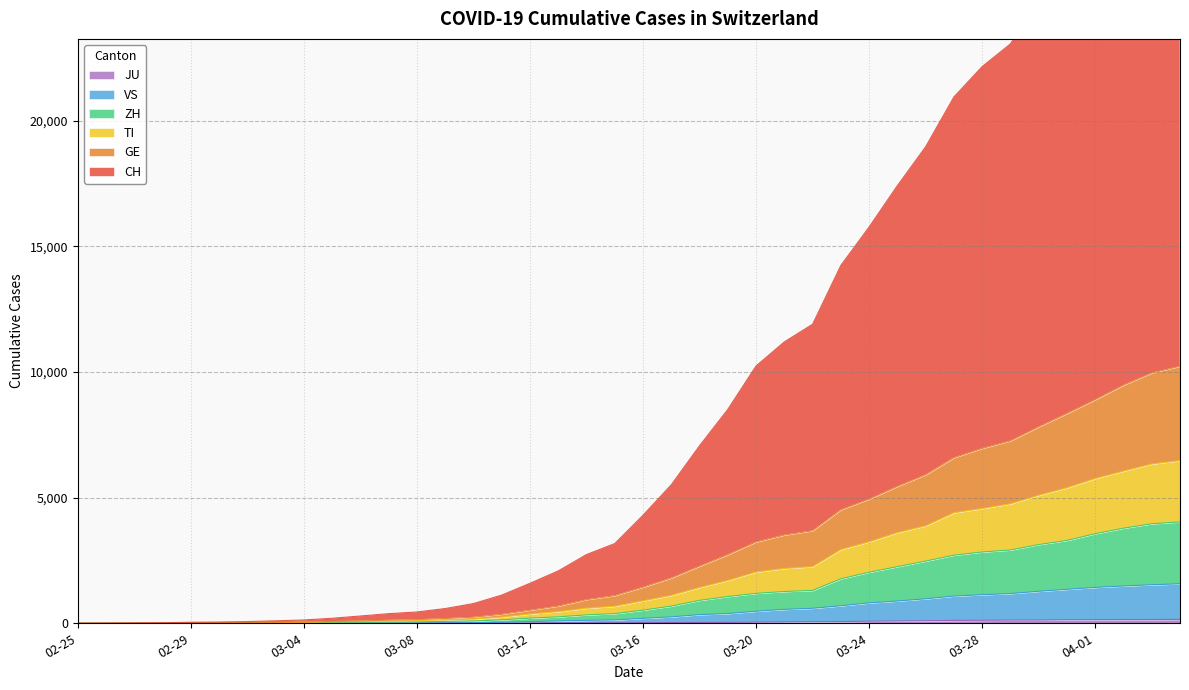

True or false: VS has a value of 2061 at 2020-03-29.

False